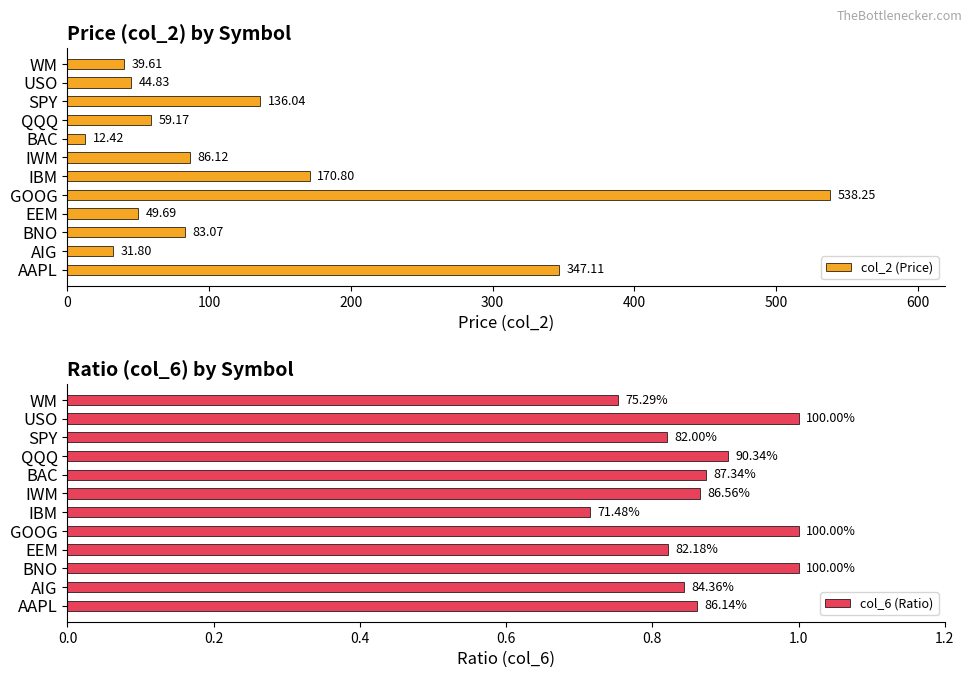

At which label is col_2 (Price) closest to 275?

AAPL